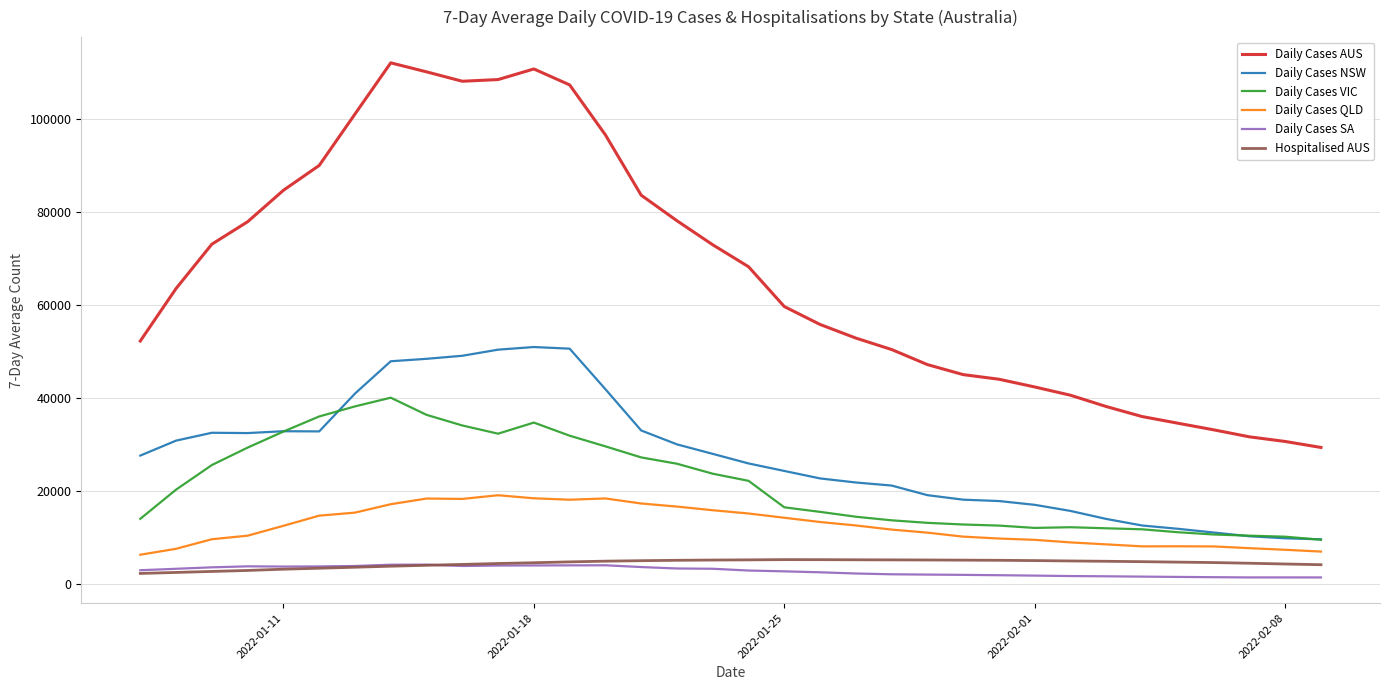

What is the minimum value shown in the chart?

1369